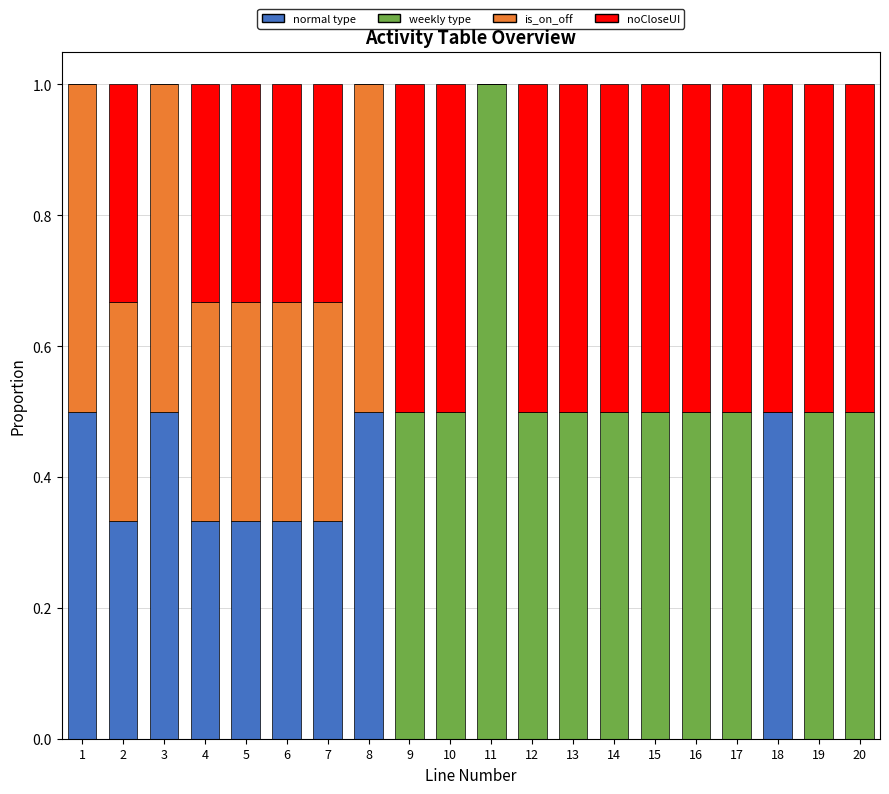

What is the total value across all series at 3?

1.0